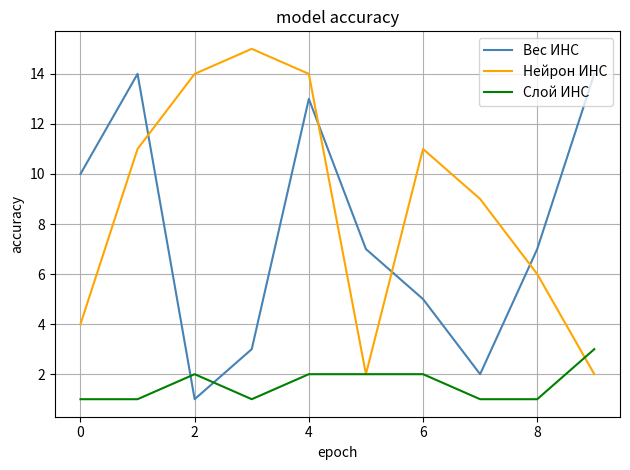

True or false: Вес ИНС and Слой ИНС cross at least once.

True